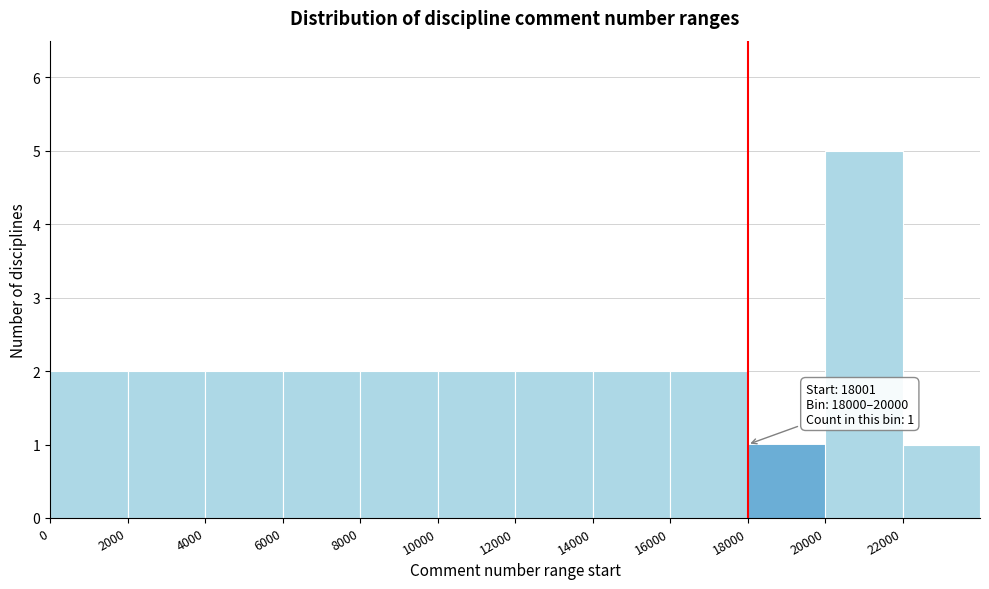

Over which range of the x-axis is the bar tallest?

20000 to 22000